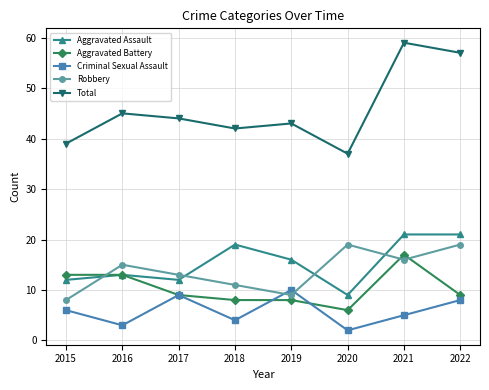

What is the value of the Aggravated Battery point at the 7th from the left?

17